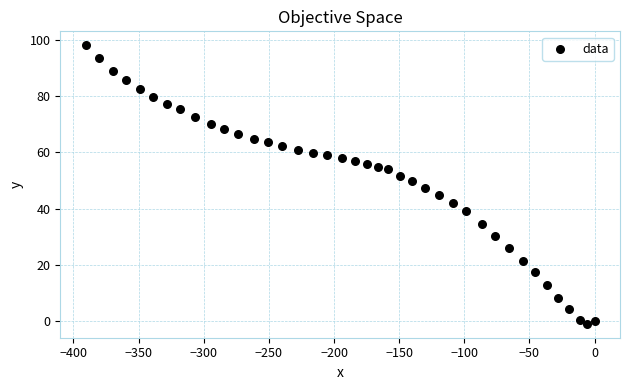

What is the range of Y values (max minus min)?

98.9